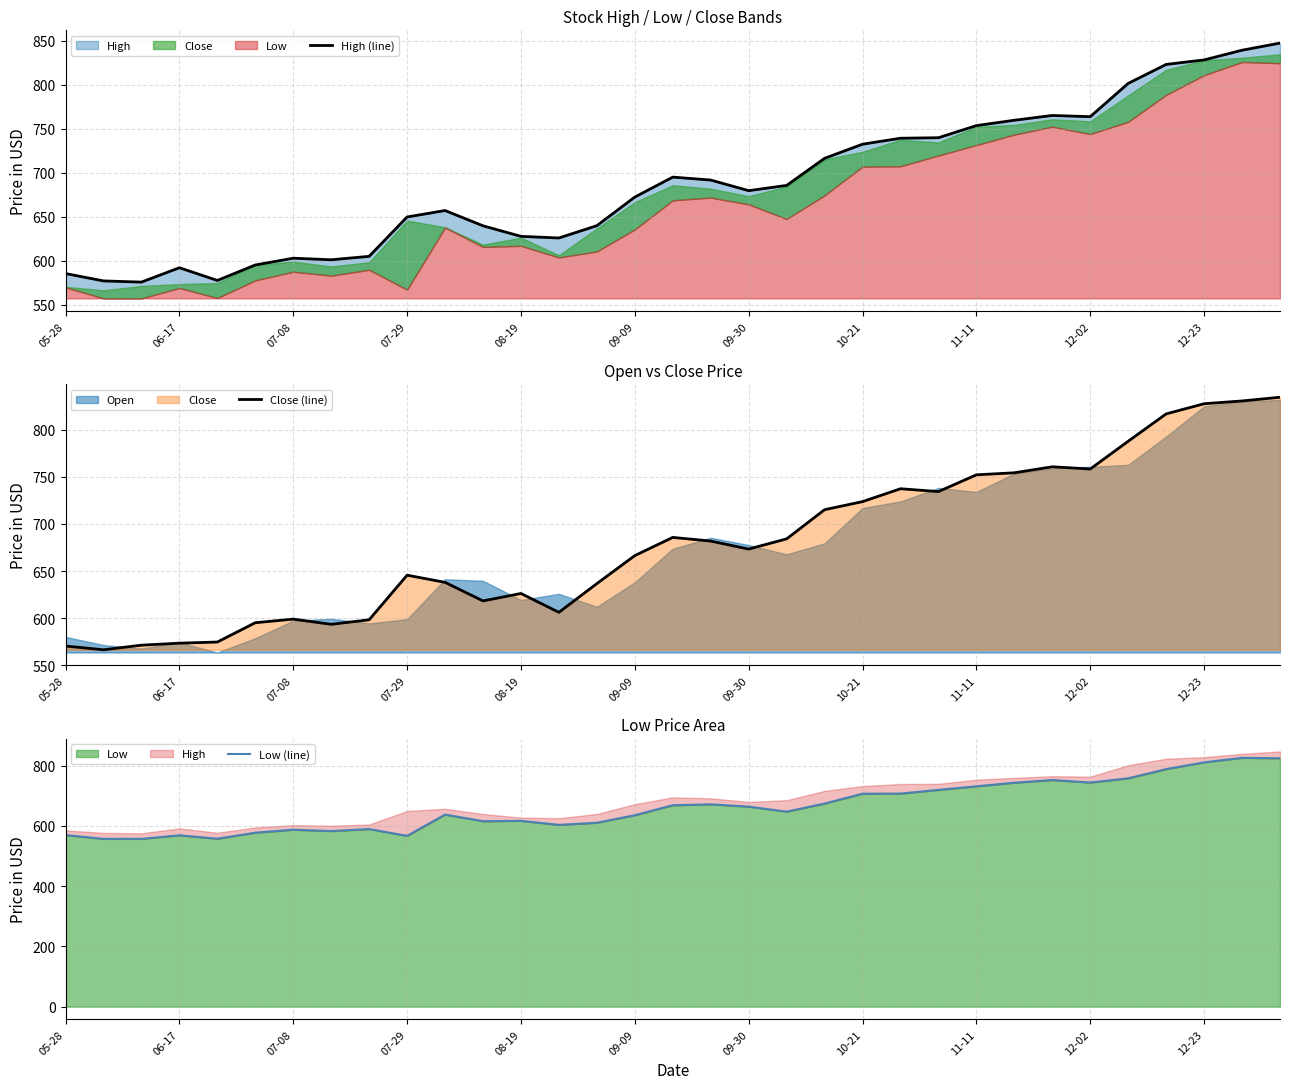

The Close (line) series shows 329.5 at 23. True or false?

False